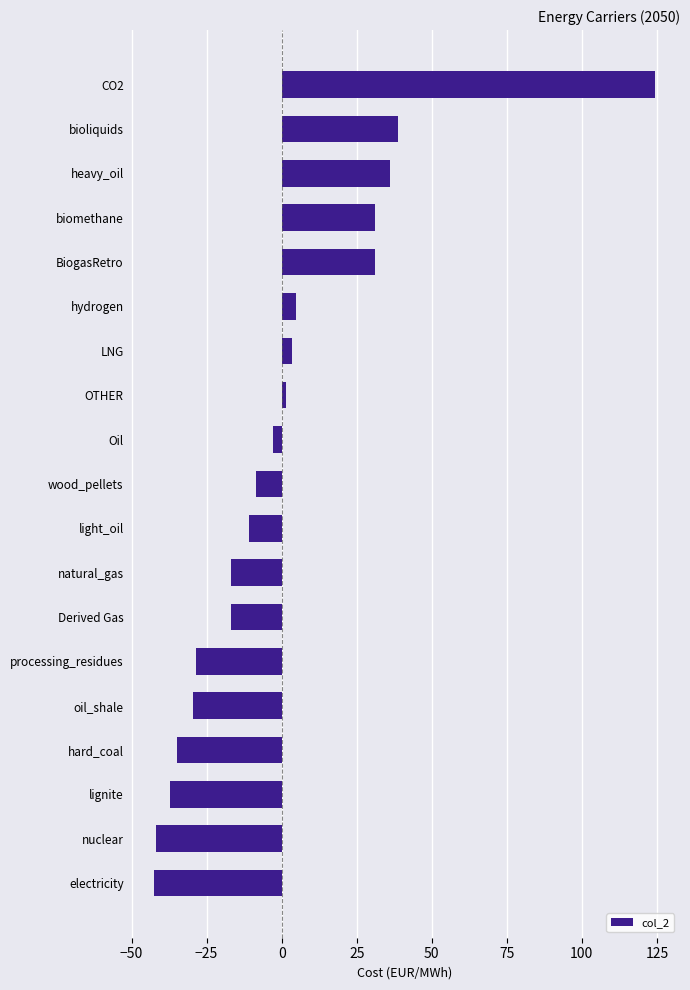

Which has a higher value, electricity or bioliquids?

bioliquids